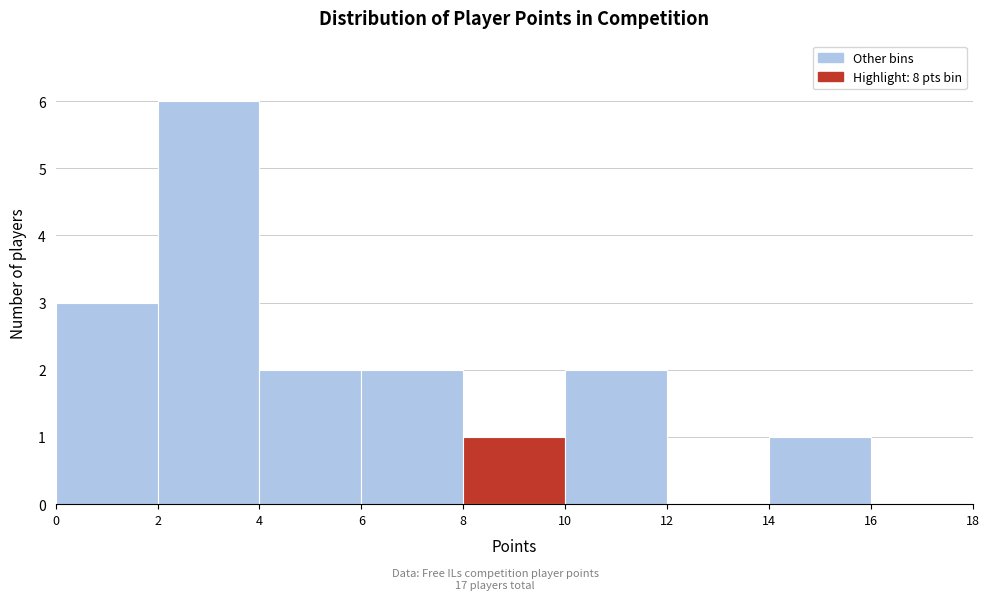

What is the height of the bar covering 10 to 12 on the x-axis? The values are not printed on the chart, so give them approximately, as read against the axis.

2